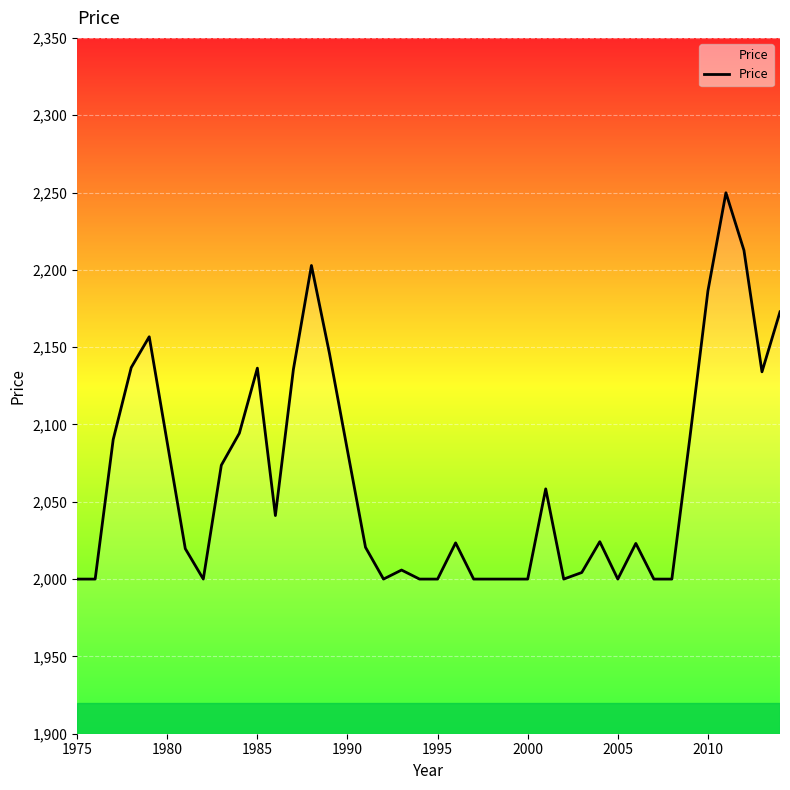

What is the difference between the maximum and minimum values?

249.8